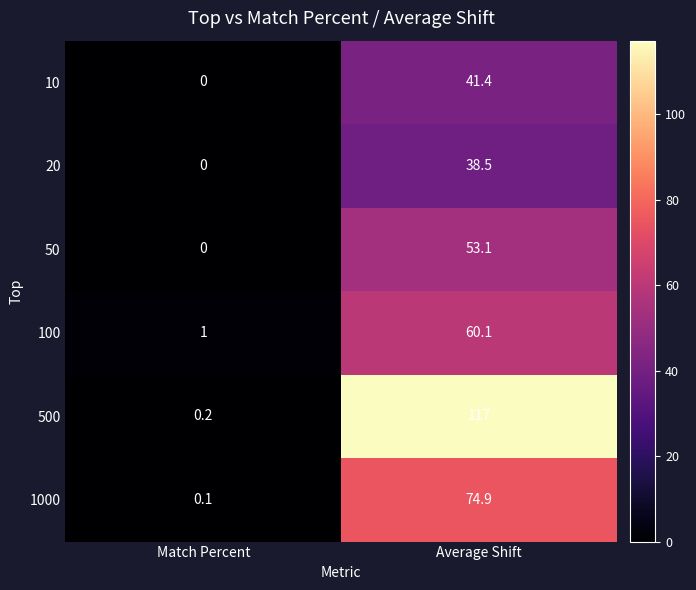

At which category is the sum across all series the highest?

Average Shift